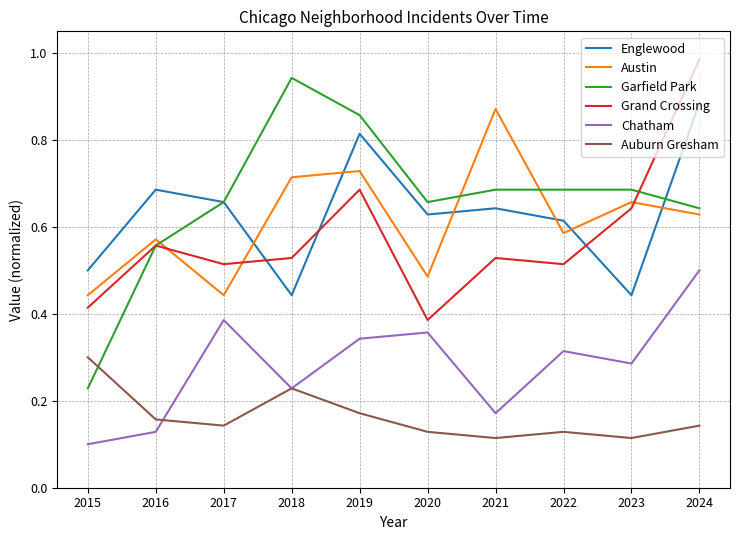

True or false: Chatham has a value of 0.1 at 2021.

False